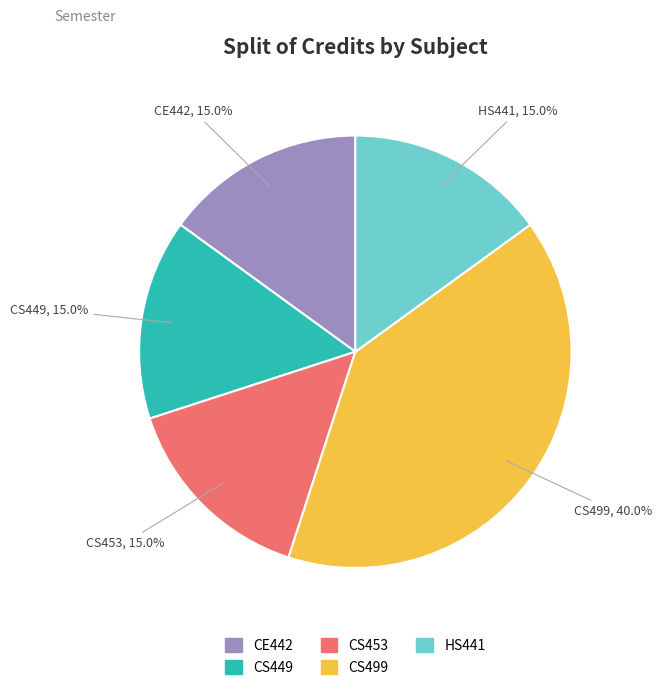

Is there a majority slice in this chart?

No